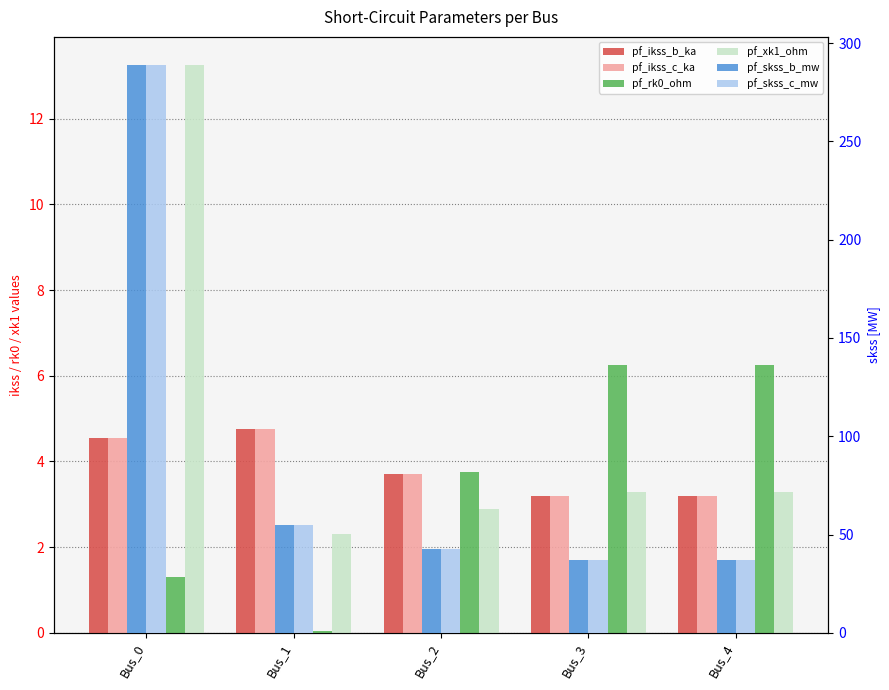

Is the value of pf_rk0_ohm at Bus_0 greater than the value of pf_ikss_b_ka at Bus_0?

No